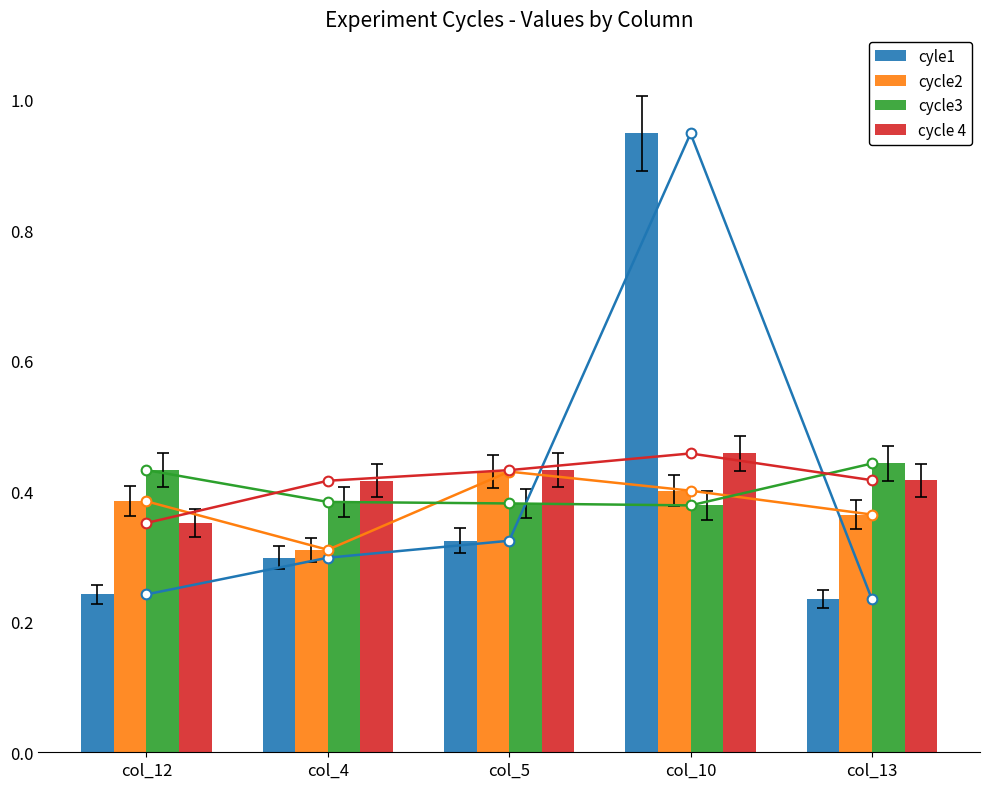

At which label is cycle2 closest to 37?

col_13